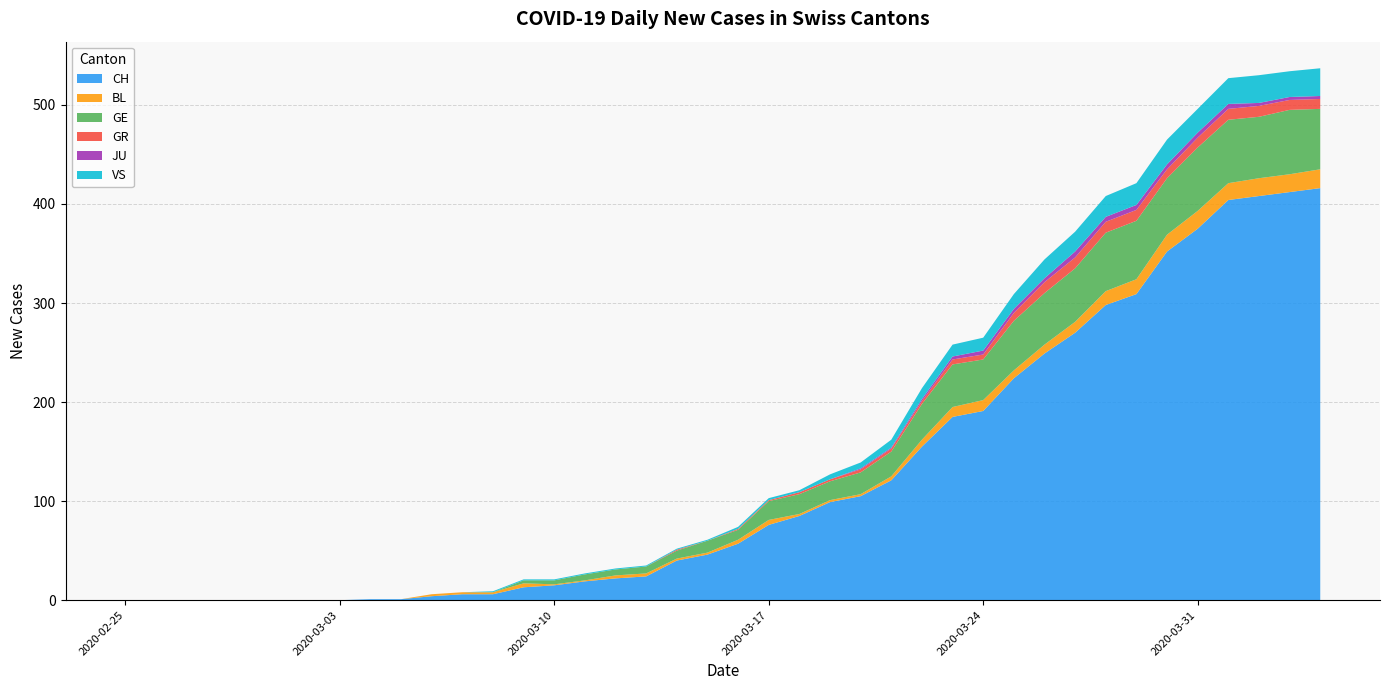

Reading left to right, what are all the values shown in this chart?

CH: 0	0	0	0	0	0	0	0	1	1	4	6	6	13	15	19	22	24	40	46	57	76	85	99	105	121	155	185	191	224	249	270	298	309	352	375	404	408	412	416
BL: 0	0	0	0	0	0	0	0	0	0	2	2	2	4	1	1	3	3	2	2	4	5	2	2	2	4	7	10	11	8	9	11	14	15	17	18	17	18	18	19
GE: 0	0	0	0	0	0	0	0	0	0	0	0	0	3	4	6	6	7	8	12	10	19	20	19	22	25	36	43	41	50	52	54	59	59	57	64	64	62	65	61
GR: 0	0	0	0	0	0	0	0	0	0	0	0	0	0	0	0	0	0	1	0	1	1	2	2	3	3	3	5	5	8	11	11	11	11	9	10	11	11	10	10
JU: 0	0	0	0	0	0	0	0	0	0	0	0	0	0	0	0	0	0	0	0	0	0	0	0	1	1	2	3	4	4	4	6	5	5	5	5	5	3	3	3
VS: 0	0	0	0	0	0	0	0	0	0	0	0	1	1	1	1	1	1	1	1	2	2	2	5	6	8	11	12	13	15	19	20	21	22	25	24	26	28	26	28